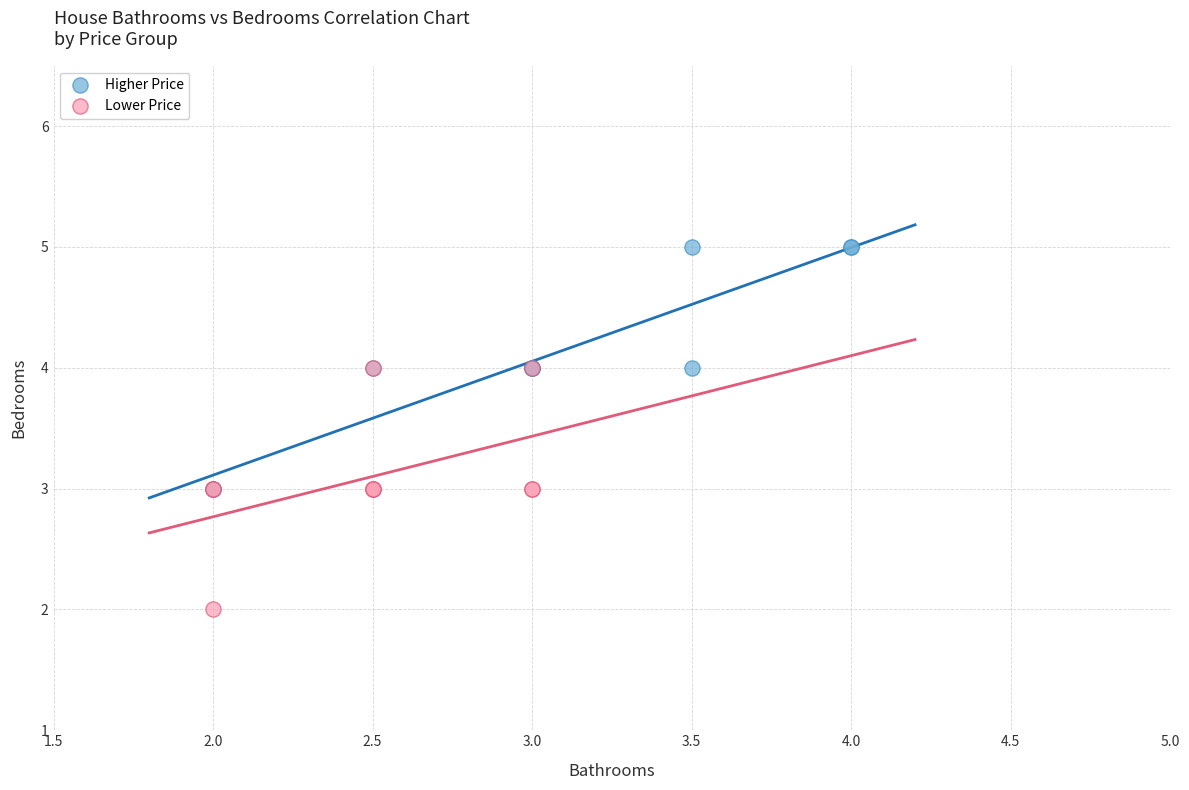

Which series reaches the minimum Y coordinate?

Lower Price